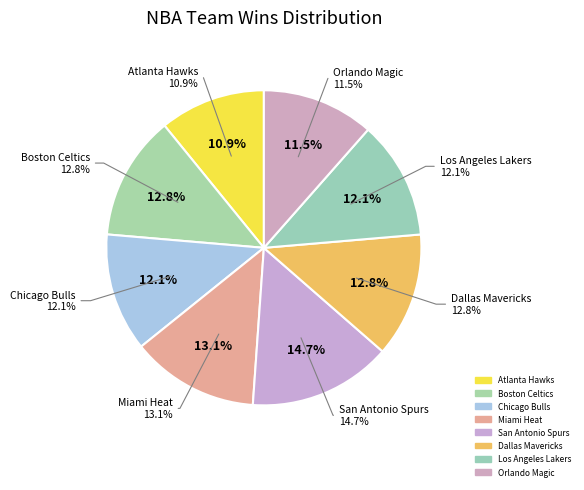

How much of the chart is everything except San Antonio Spurs?

85.3%